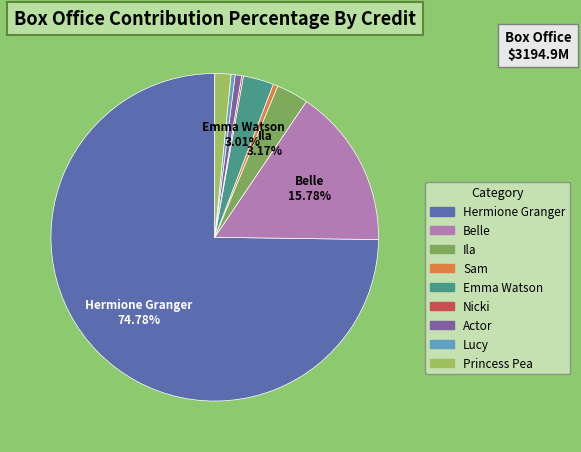

What is the largest slice in the pie chart?

Hermione Granger